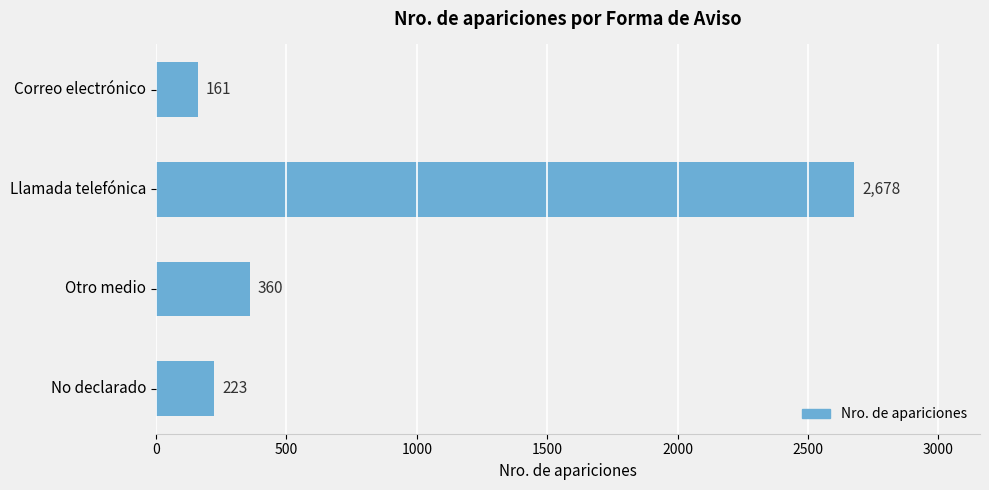

What is the sum of all values?

3422